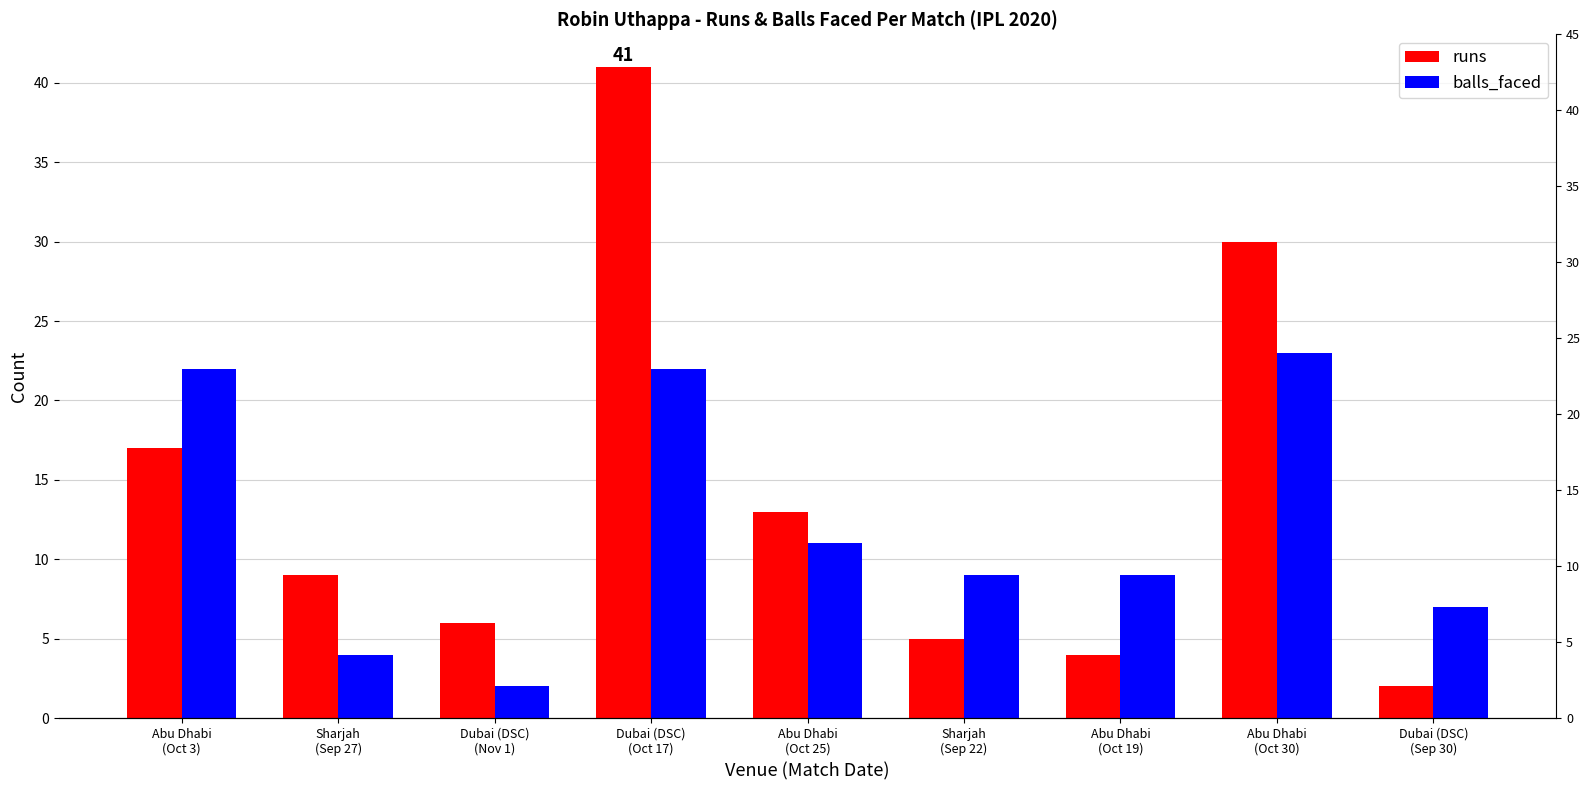

Is it true that runs equals 4 at Abu Dhabi
(Oct 19)?

True